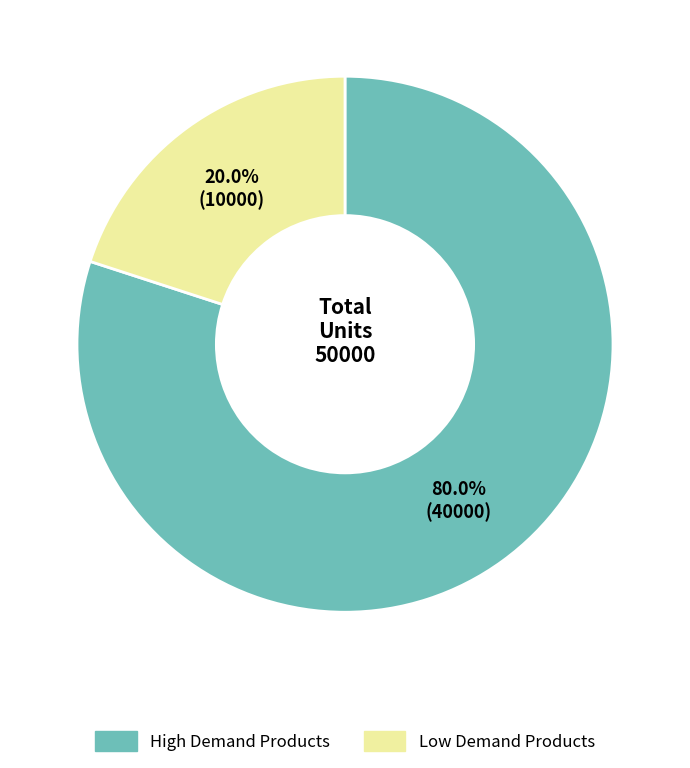

Is there any slice that represents more than half of the pie?

Yes